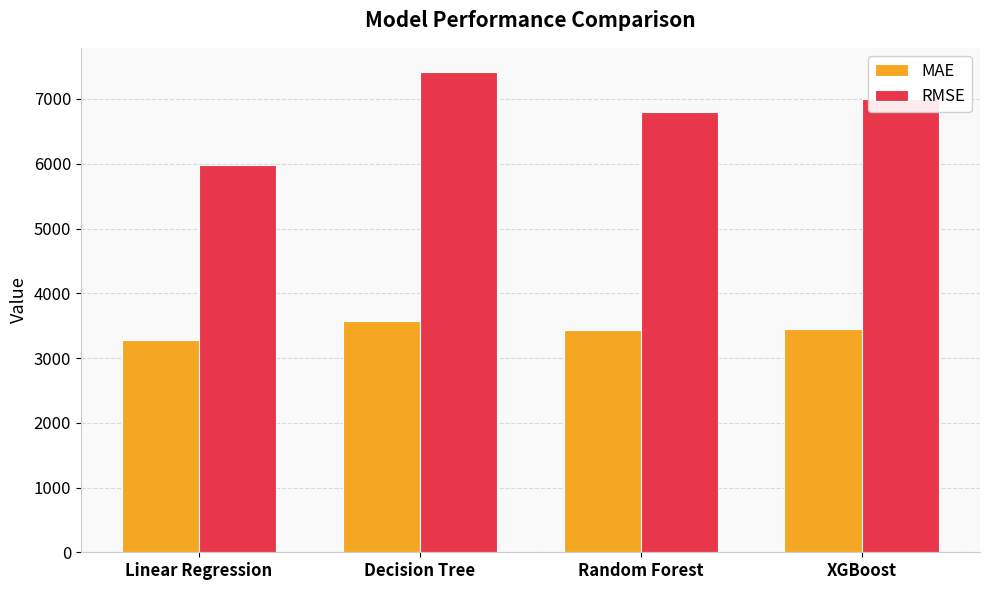

How many bars are there in total?

8